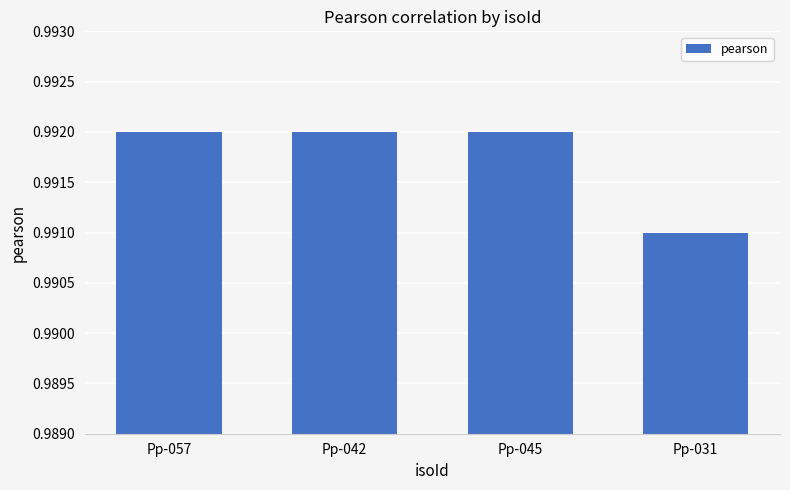

Does the chart contain stacked bars?

No